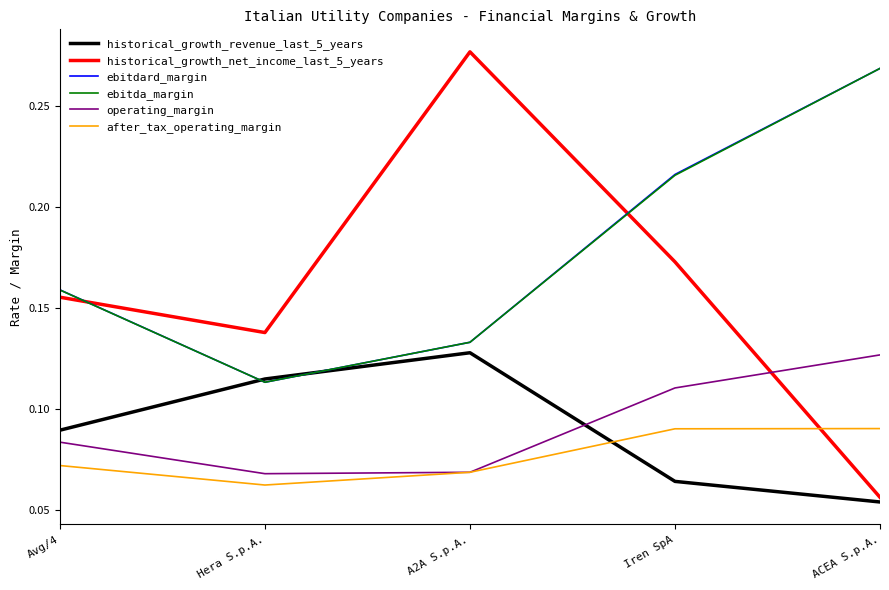

Which series changed the most between Iren SpA and ACEA S.p.A.?

historical_growth_net_income_last_5_years